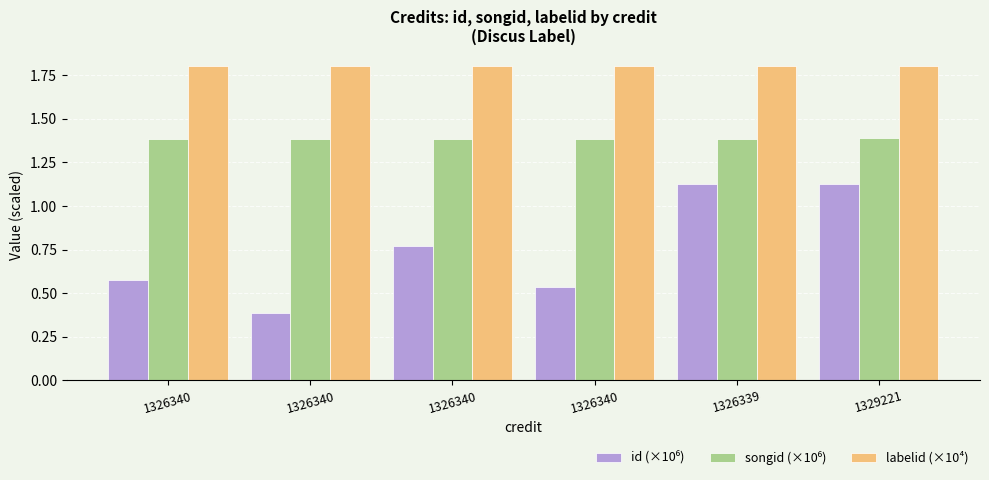

Count the number of data series in this chart.

3